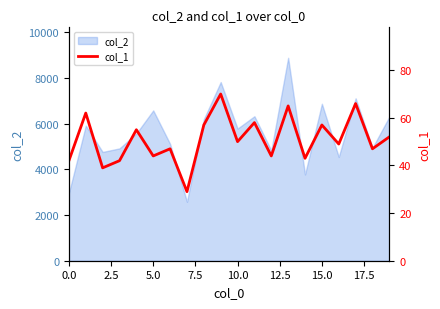

Between 0.0 and 19, which is larger?

19